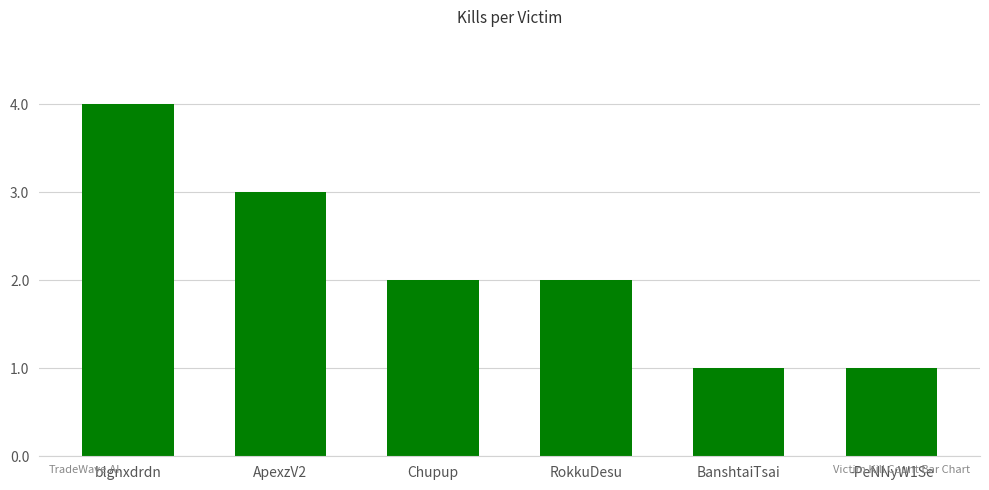

How many bars are there in total?

6